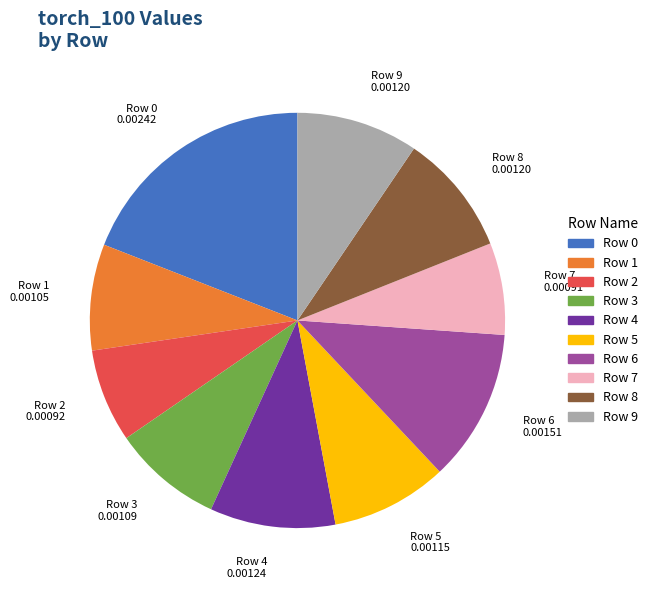

Count the number of slices in the pie.

10